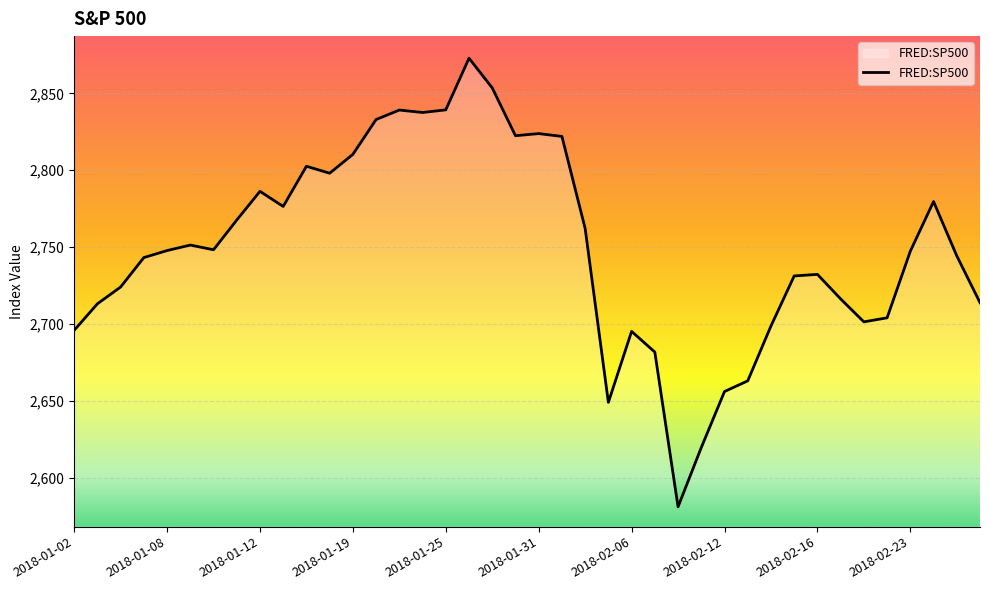

What is the maximum value shown in the chart?

2872.9